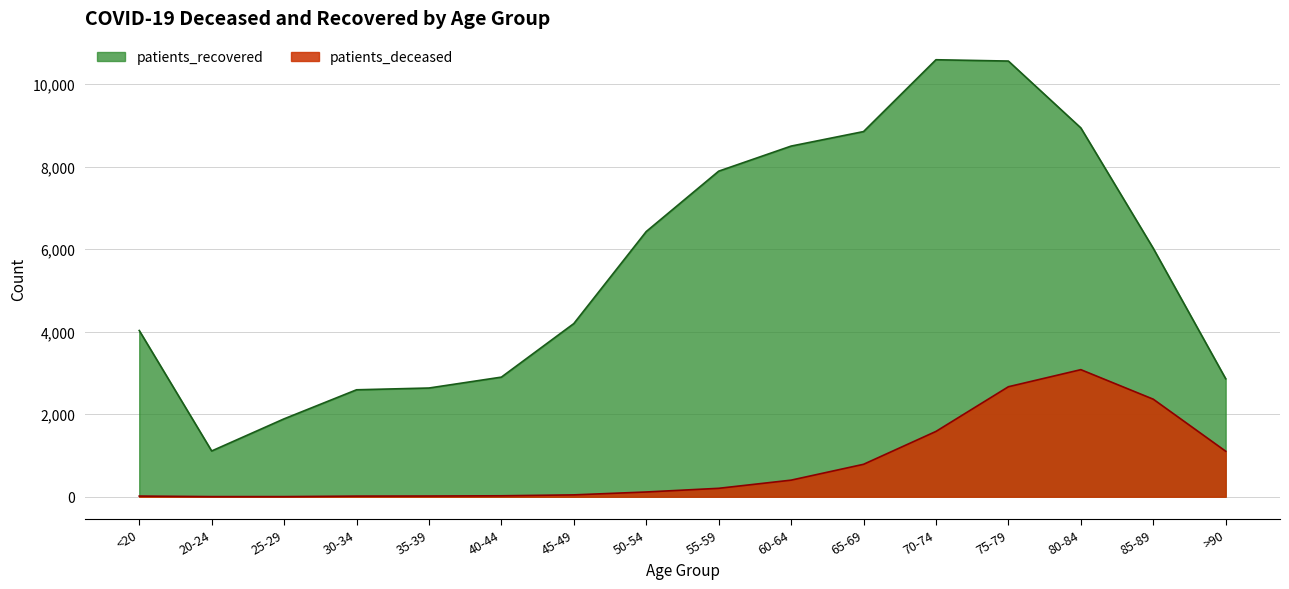

At which label does patients_deceased reach its minimum?

20-24